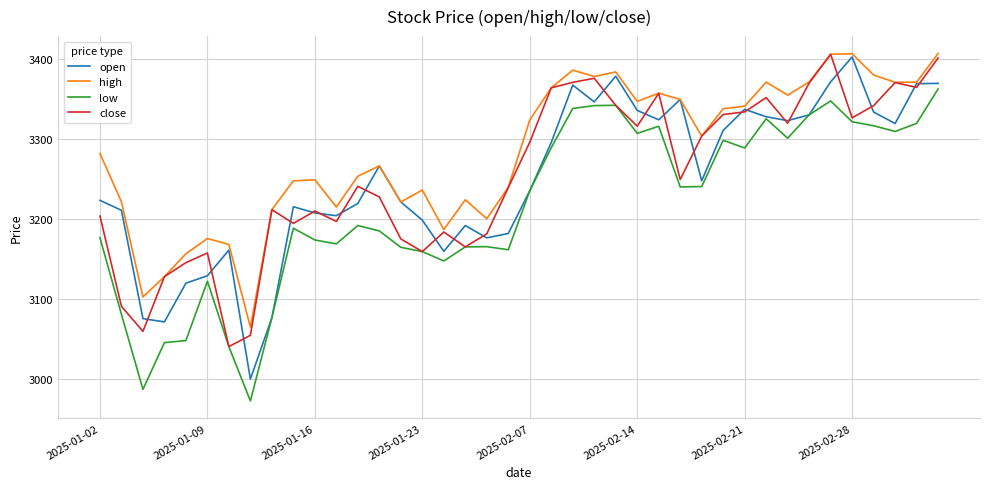

True or false: low and high cross at least once.

False